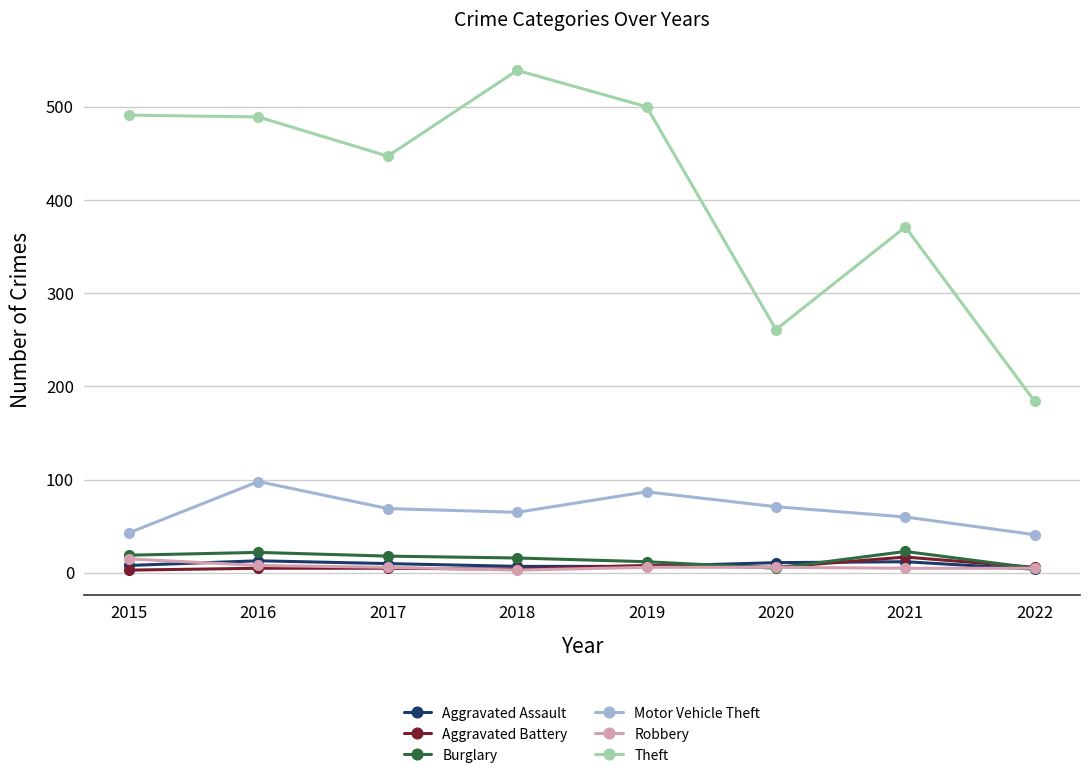

Where is the first local minimum for Theft?

2017